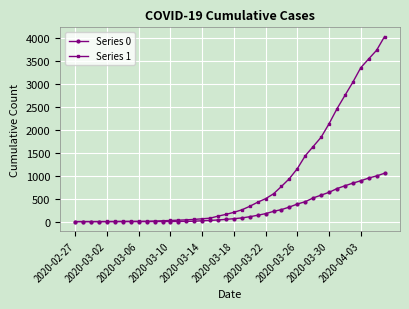

Rank the series by their maximum value, from highest to lowest.

Series 1, Series 0